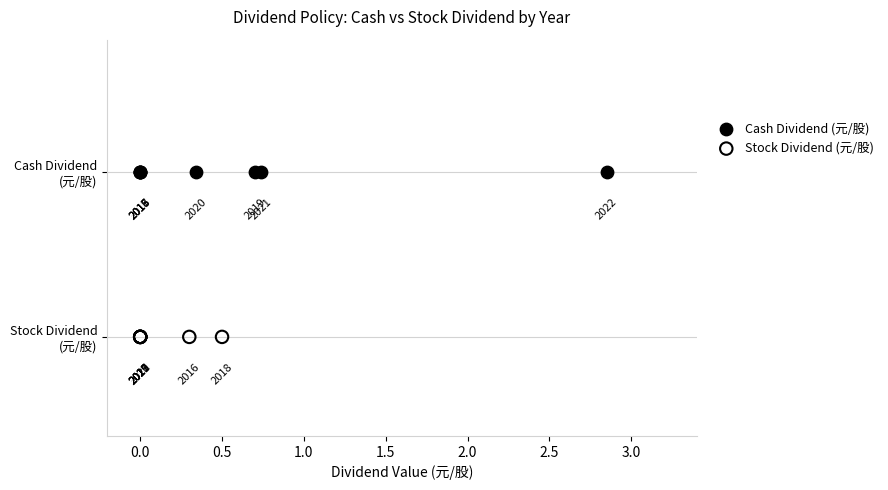

Which series contains the lowest Y value?

Stock Dividend (元/股)